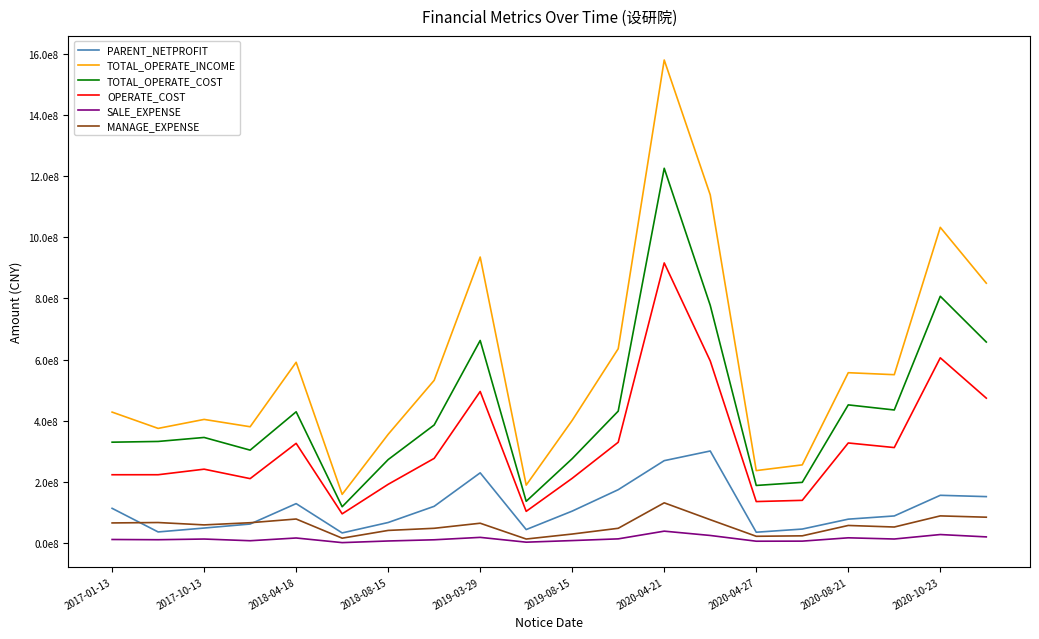

True or false: OPERATE_COST and SALE_EXPENSE intersect in this chart.

False